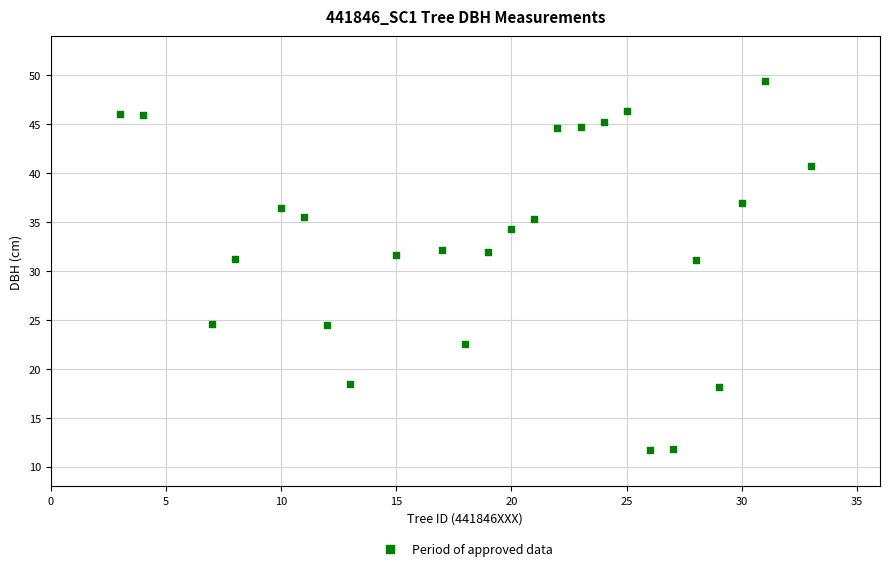

What is the range of Y values (max minus min)?

37.8